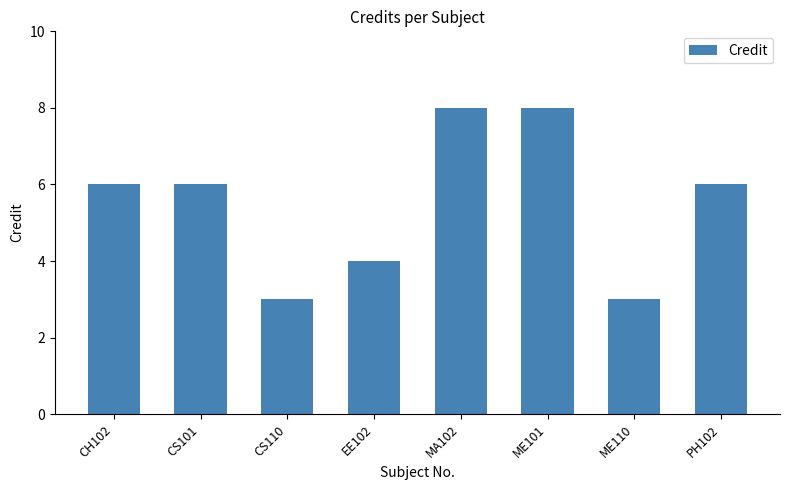

What is the greatest value displayed?

8